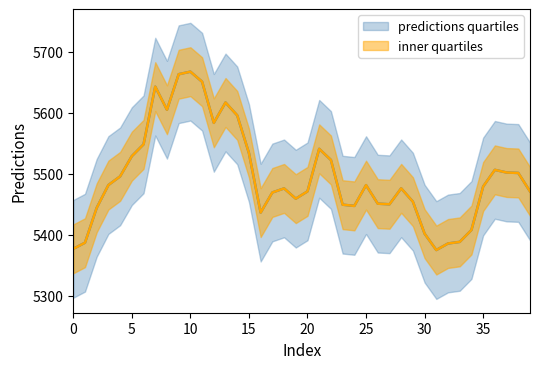

How many values exceed 5479?

20